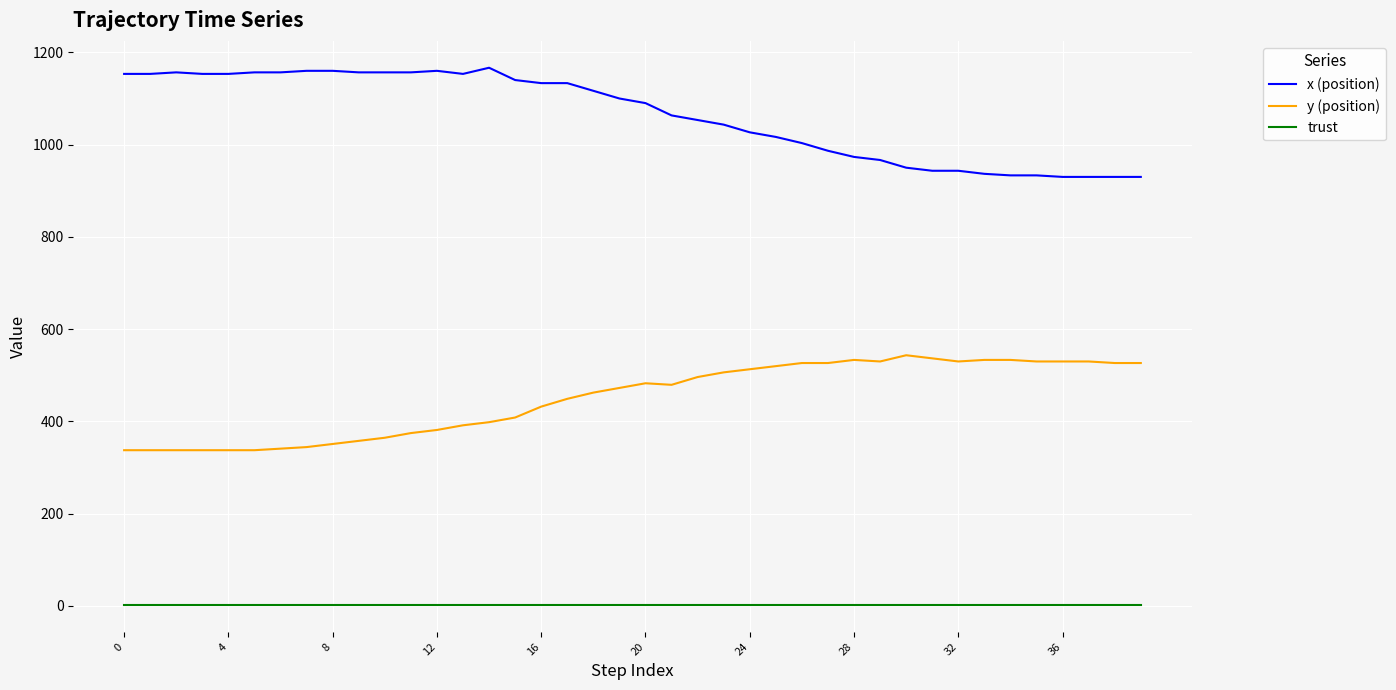

Rank the series by their maximum value, from highest to lowest.

x (position), y (position), trust